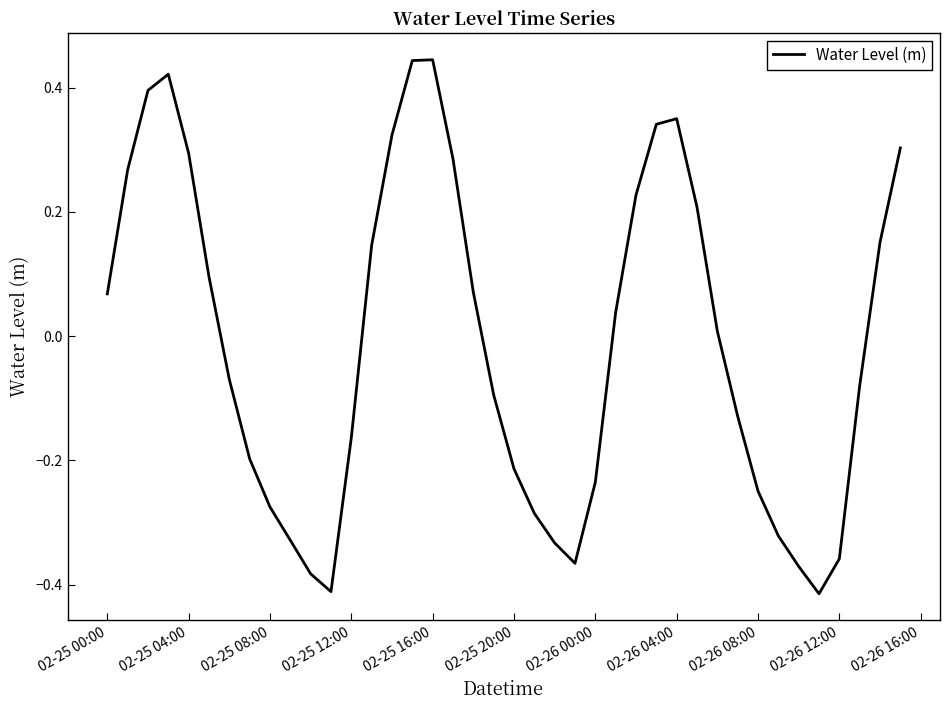

How many lines are shown in the chart?

1